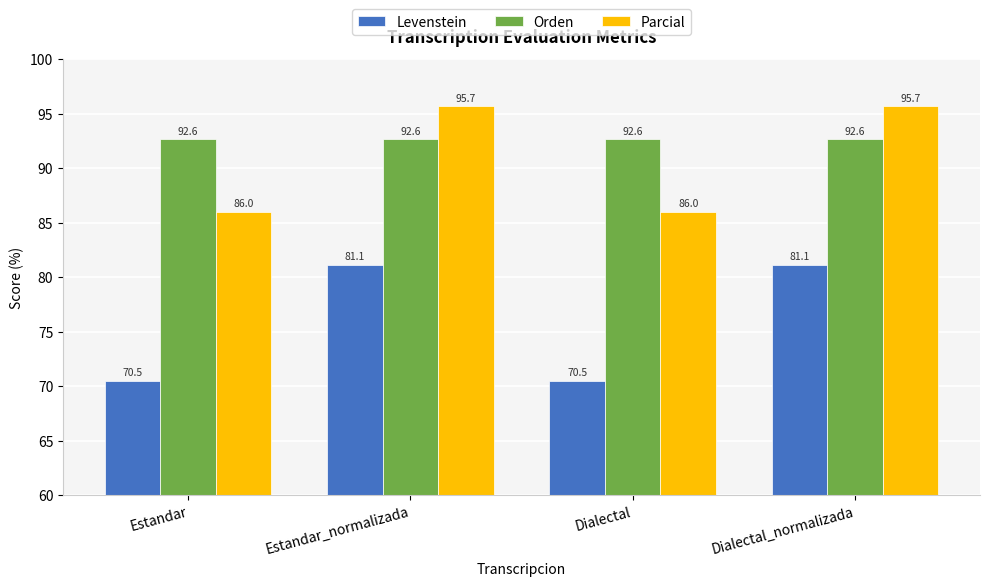

Is the value of Orden at Dialectal_normalizada greater than the value of Levenstein at Estandar?

Yes